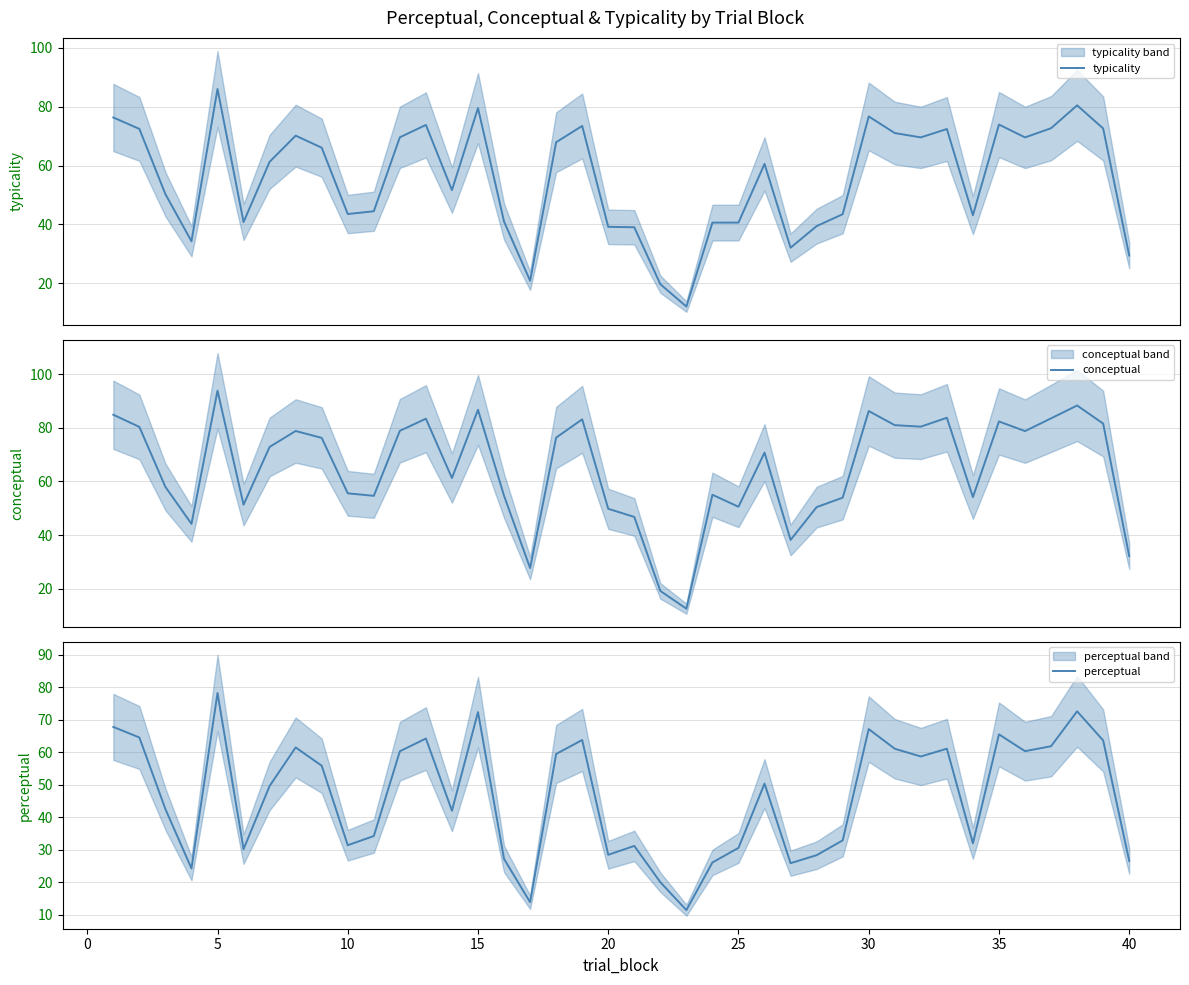

How many lines are shown in the chart?

3